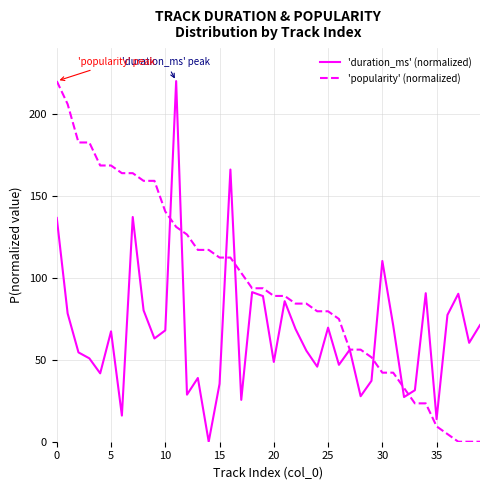

What is the maximum value for 'duration_ms' (normalized)?

220.0